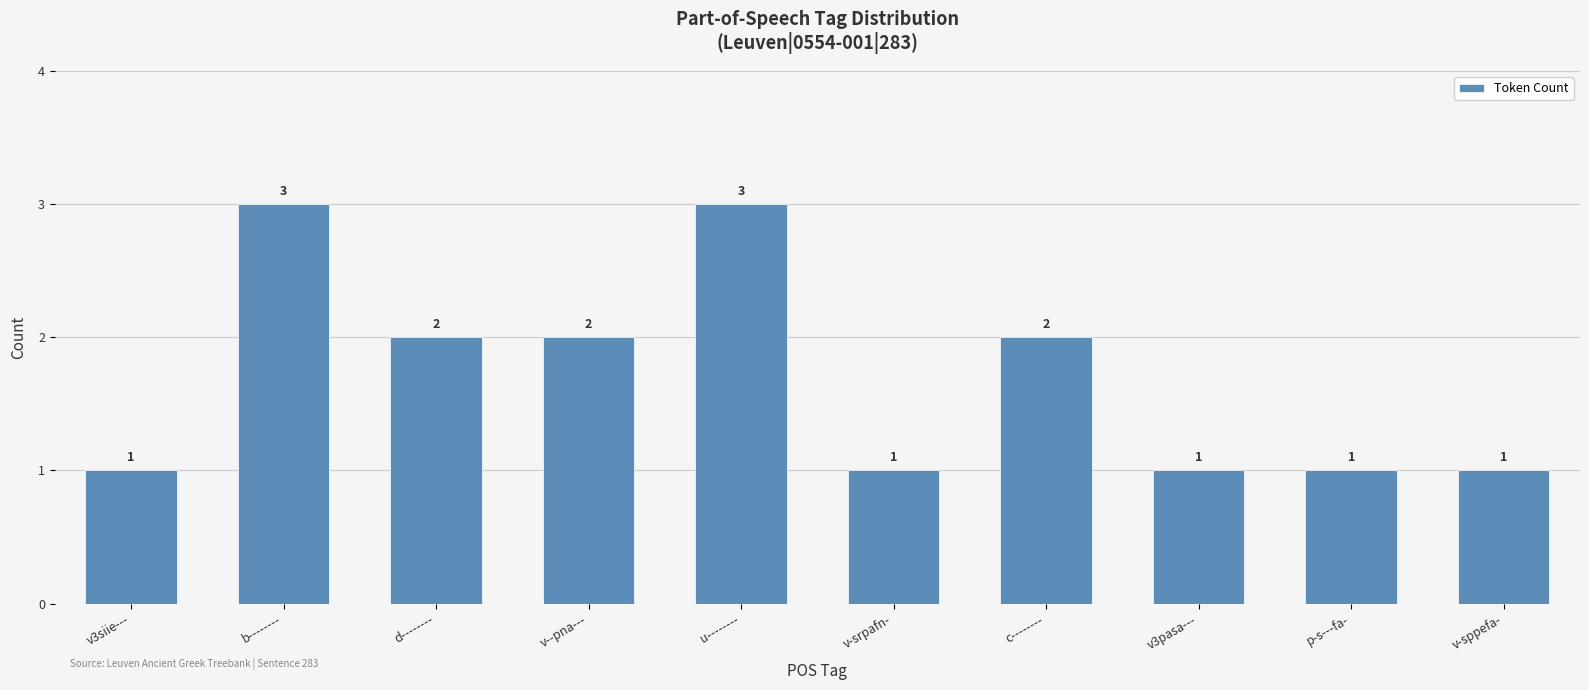

What is the label of the 10th bar from the right?

v3siie---